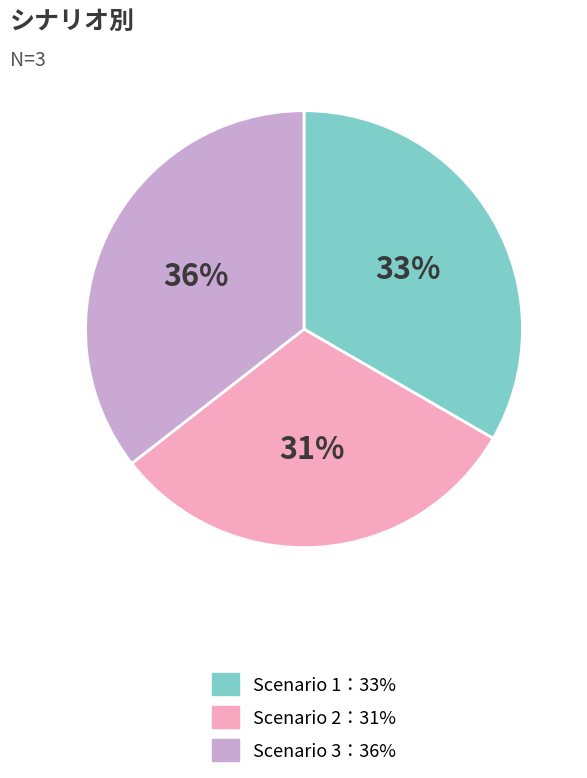

Is there any slice that represents more than half of the pie?

No